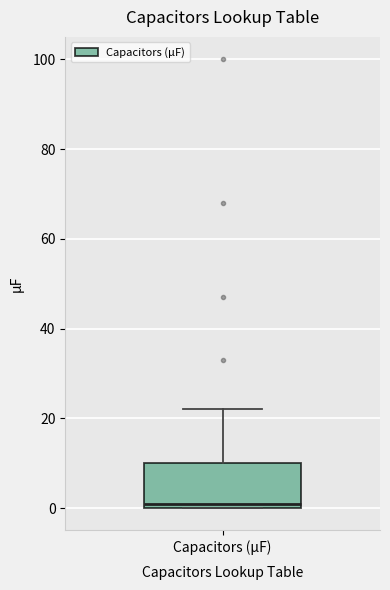

Transcribe this box plot: give where the median line is, the range the box spans, and where the two whiskers end, as read against the y-axis. The values are not printed on the chart, so give them approximately, as read against the axis.

median 2, box 0 to 10, whiskers 0 to 22